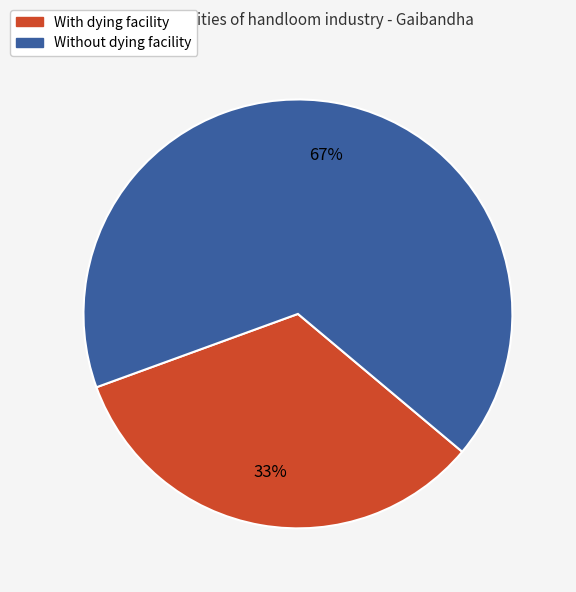

How many slices are in this pie chart?

2